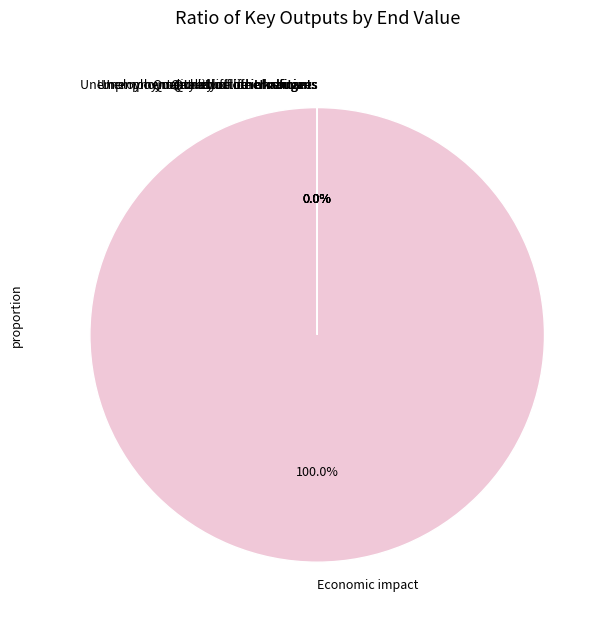

Does any single category account for the majority?

Yes